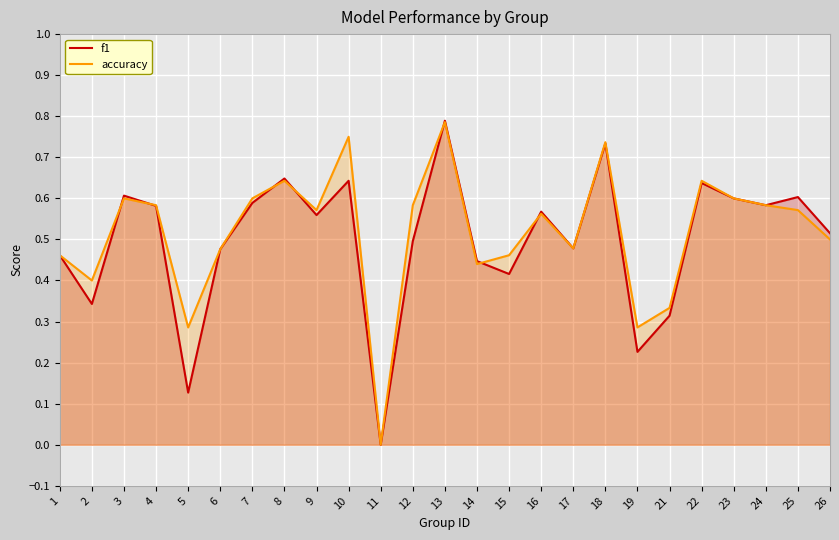

Which series changed the most between 5 and 26?

f1